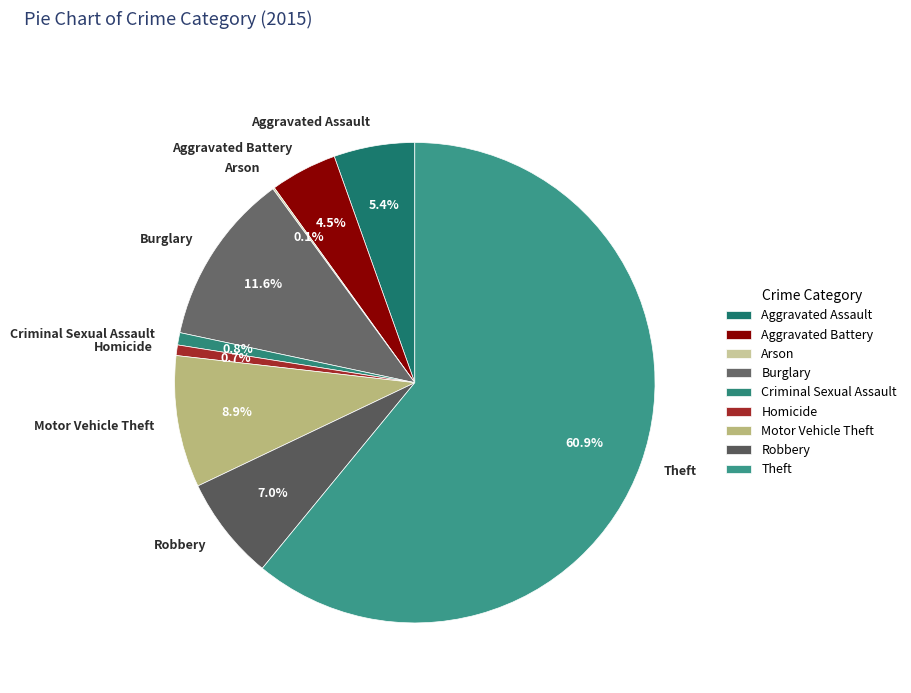

Which category has the biggest portion of the pie?

Theft